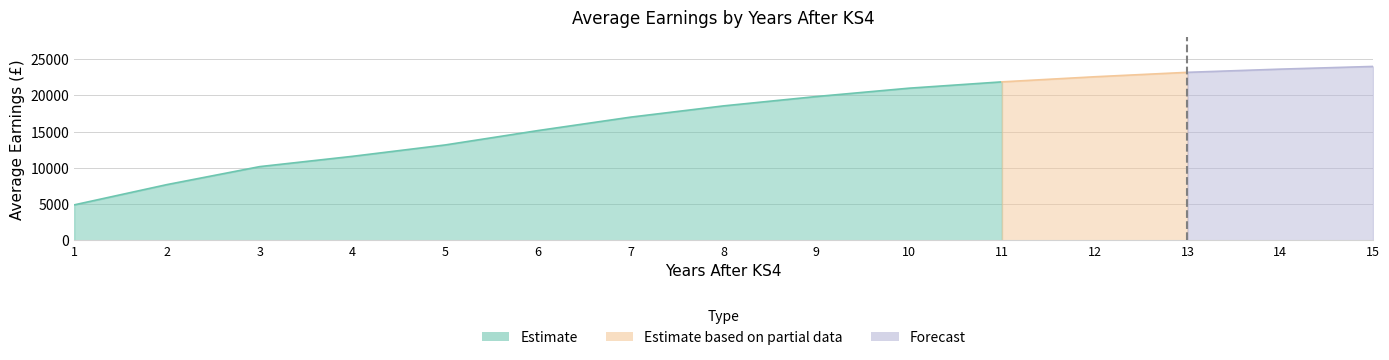

Reading left to right, what are all the values shown in this chart?

4874	7674	10155	11576	13147	15132	16988	18538	19828	20981	21853	22556	23168	23609	23983